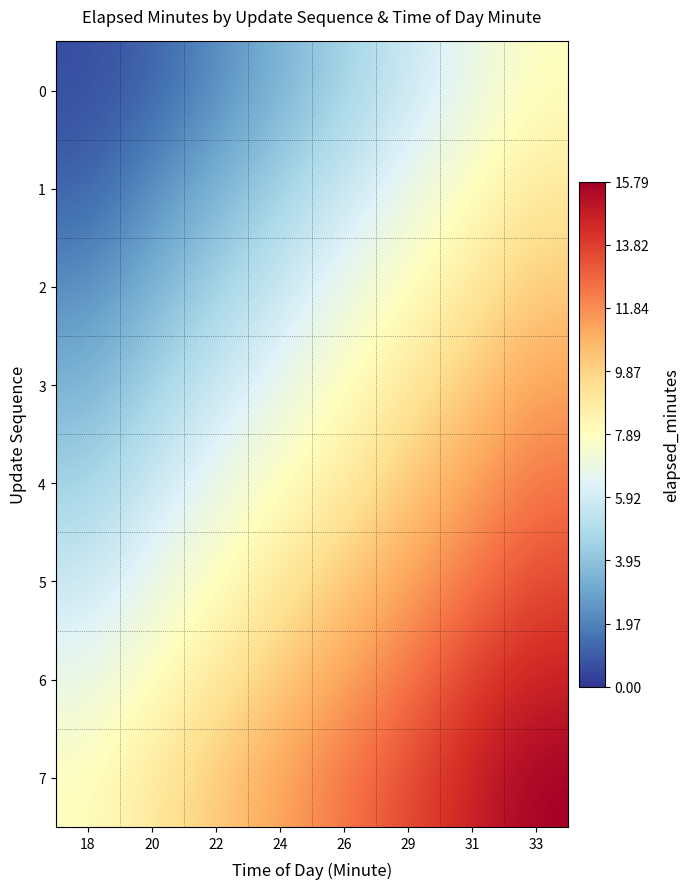

Reading left to right, transcribe all the data shown in this chart.

0: 18=0.6	20=1.1	22=2.3	24=3.4	26=4.5	29=5.6	31=6.8	33=7.9
1: 18=1.1	20=2.3	22=3.4	24=4.5	26=5.6	29=6.8	31=7.9	33=9.0
2: 18=2.3	20=3.4	22=4.5	24=5.6	26=6.8	29=7.9	31=9.0	33=10.2
3: 18=3.4	20=4.5	22=5.6	24=6.7	26=7.9	29=9.0	31=10.2	33=11.3
4: 18=4.5	20=5.6	22=6.8	24=7.9	26=8.8	29=10.2	31=11.3	33=12.4
5: 18=5.6	20=6.8	22=7.9	24=9.0	26=10.2	29=11.2	31=12.4	33=13.5
6: 18=6.8	20=7.9	22=9.0	24=10.2	26=11.3	29=12.4	31=13.9	33=14.7
7: 18=7.9	20=9.0	22=10.2	24=11.3	26=12.4	29=13.5	31=14.7	33=15.8